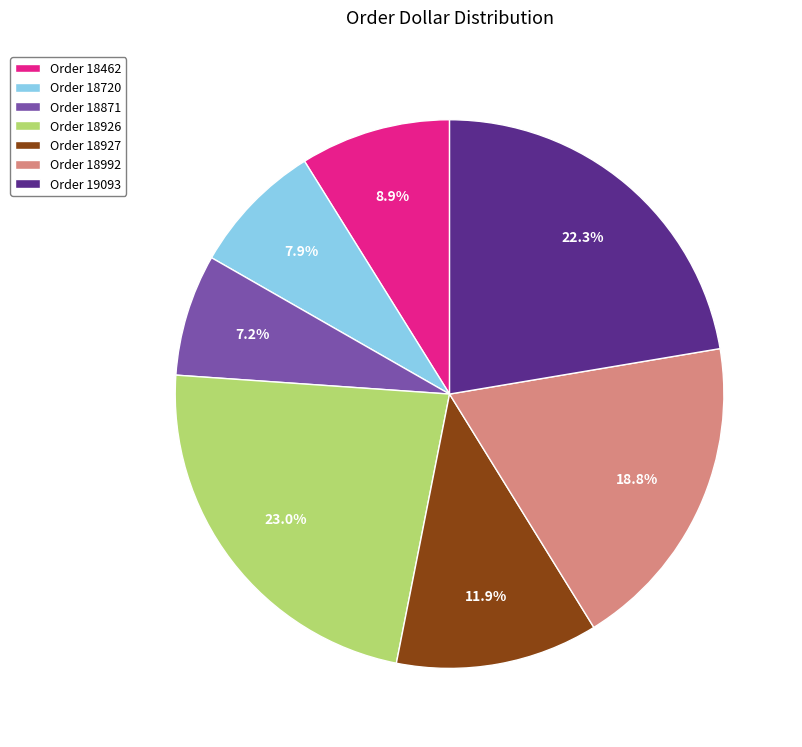

Does Order 18927 account for over 50% of the chart?

No